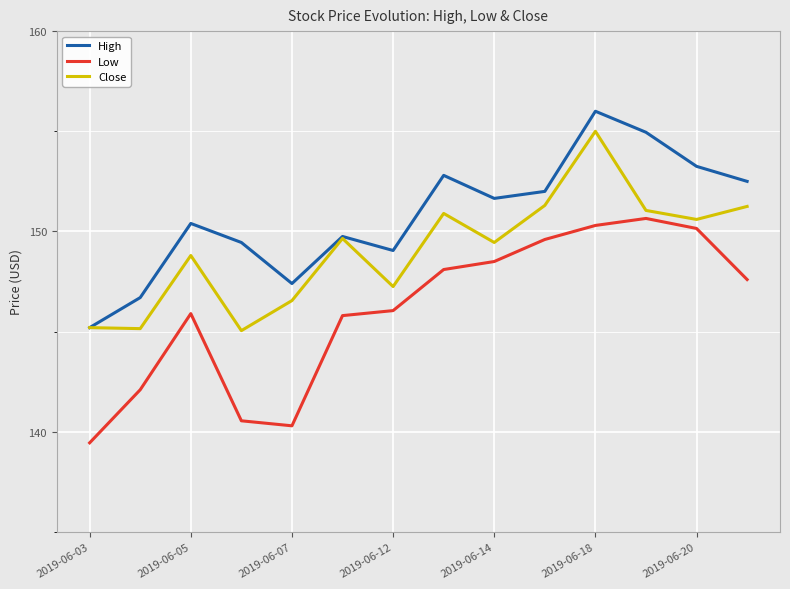

True or false: Low and High cross at least once.

False